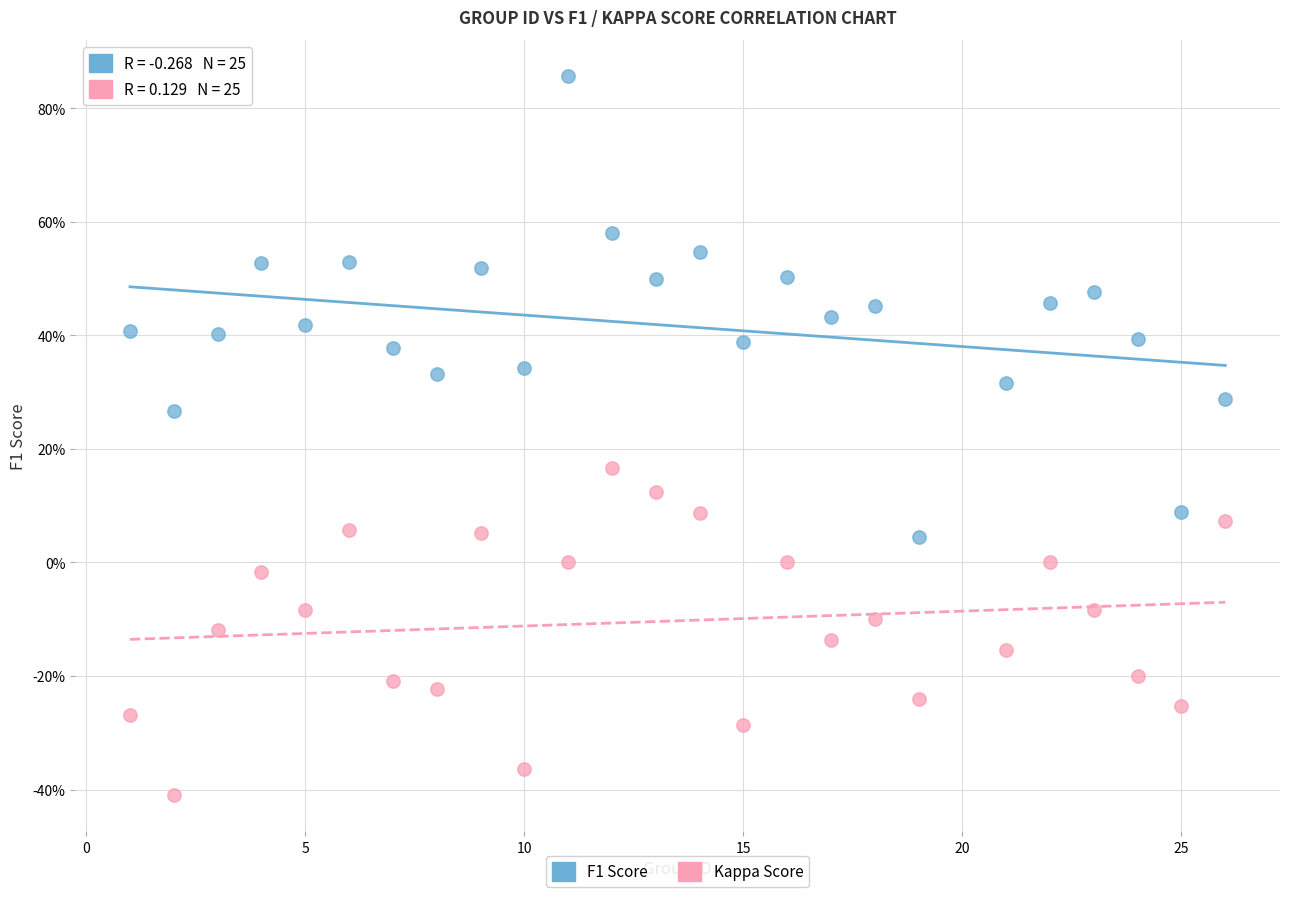

What are all the series names shown in the legend?

F1 Score, Kappa Score